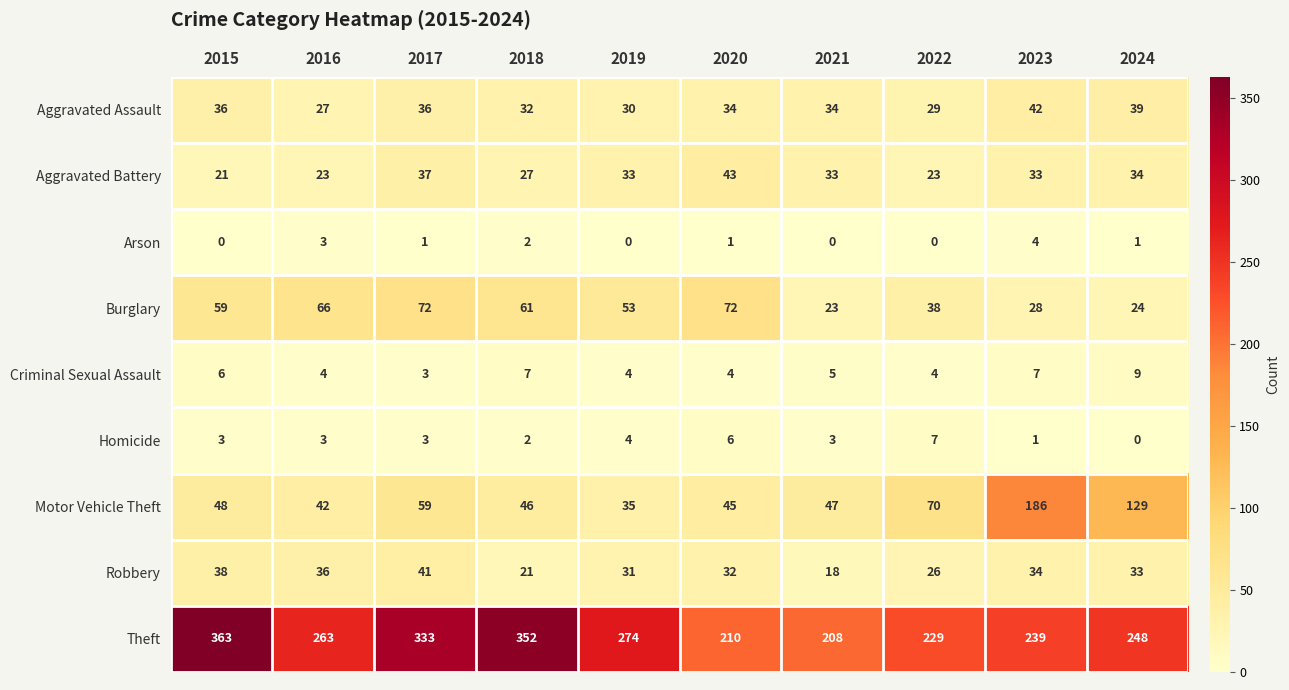

Which category has the highest value across all series?

2015